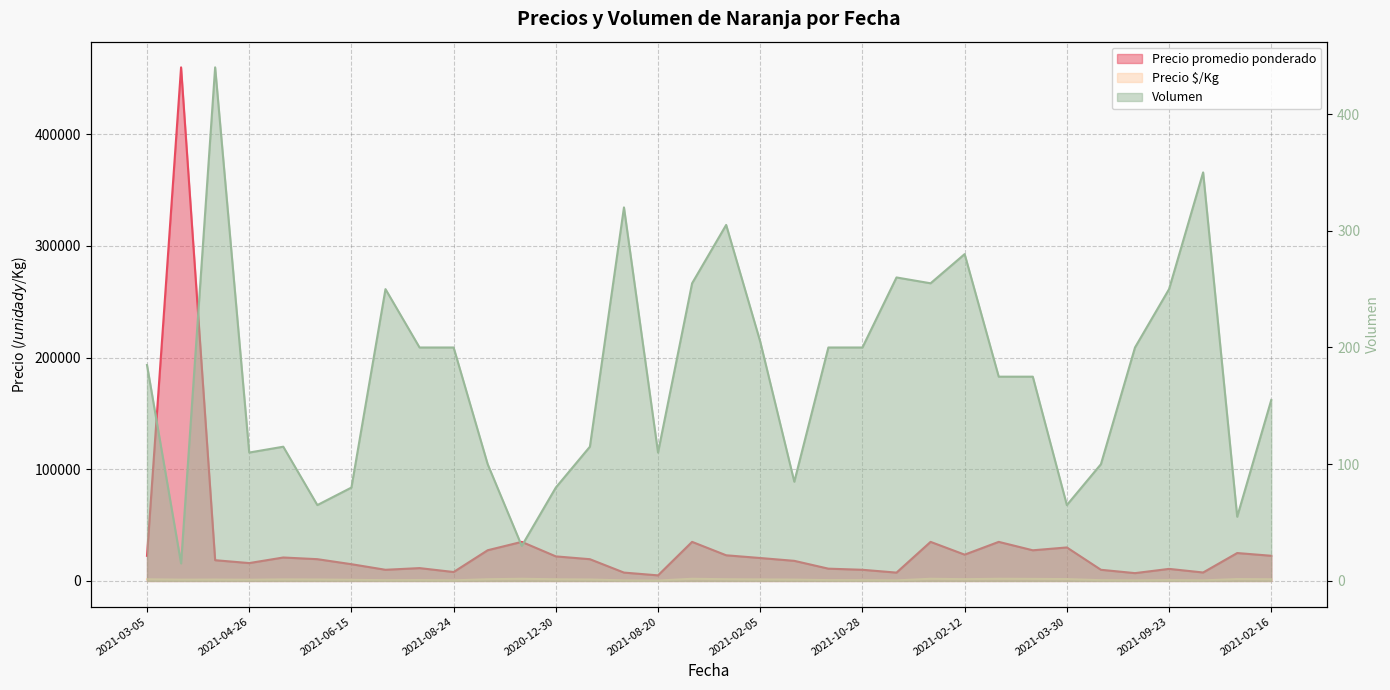

What is the sum of all Precio $/Kg values?

40120